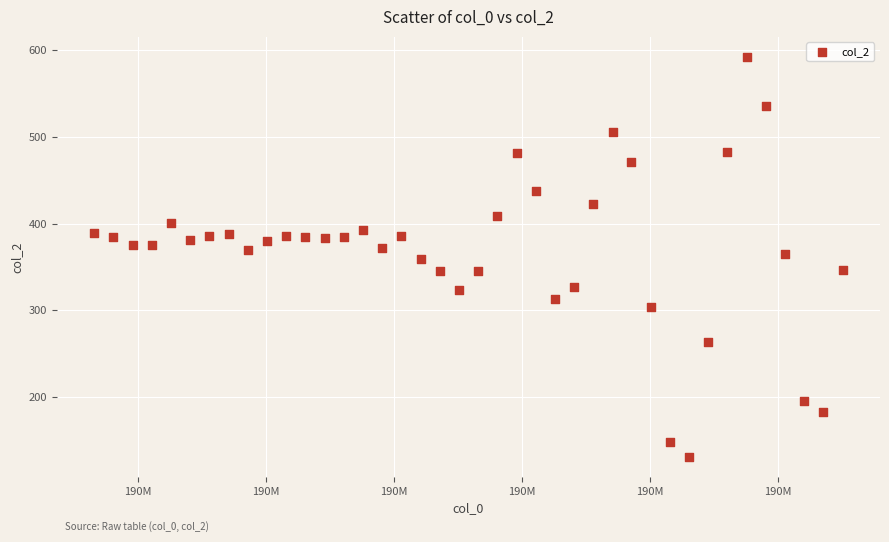

What is the range of X values (max minus min)?

58508